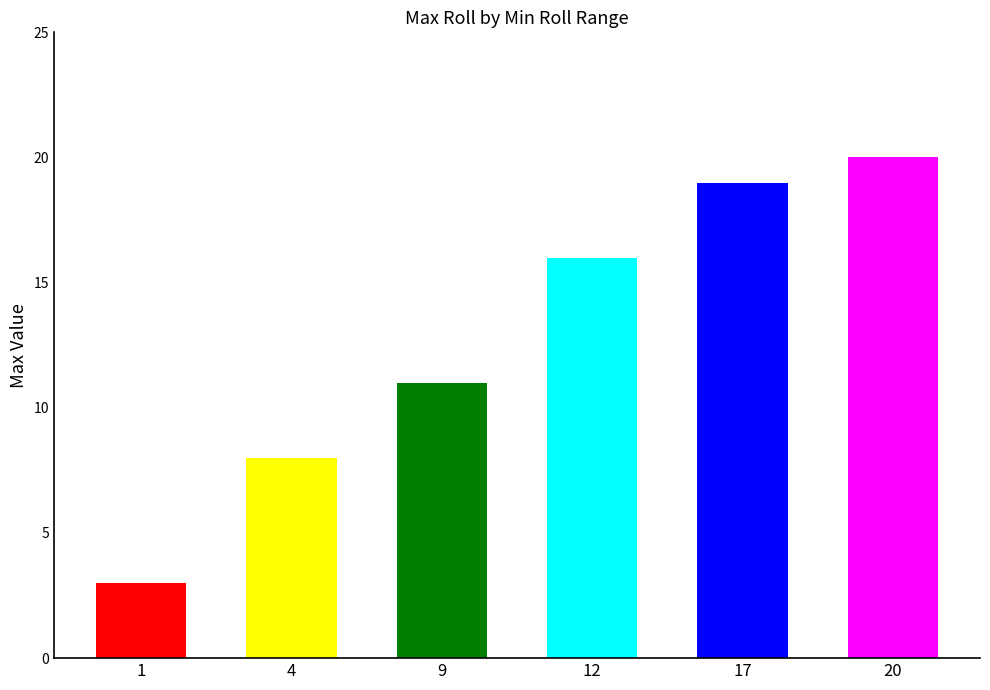

Reading left to right, what are all the values shown in this chart?

3	8	11	16	19	20